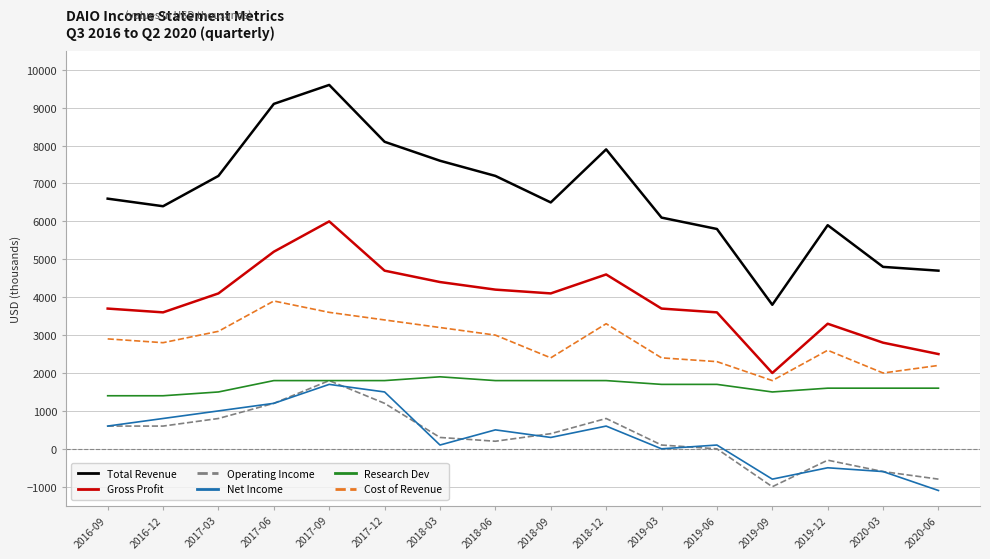

At which label is Total Revenue closest to 6700?

2016-09